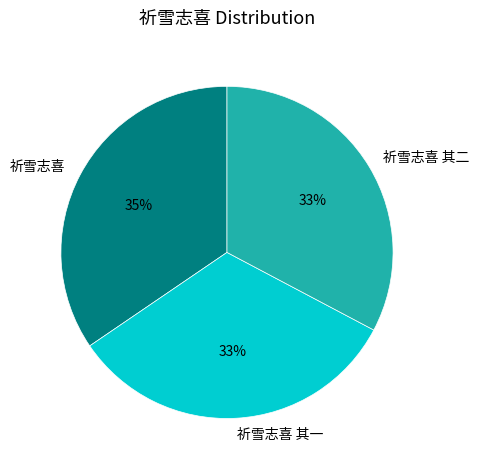

Is it true that 祈雪志喜 is 35% of the pie?

True